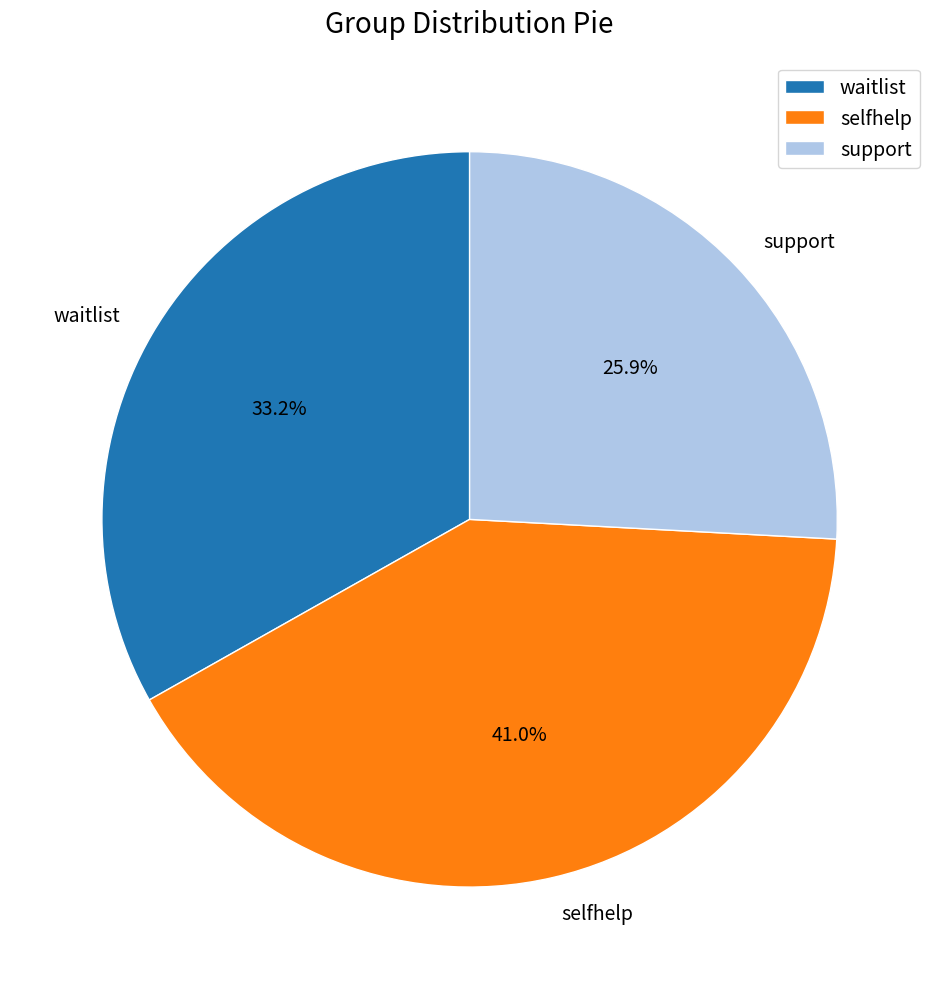

How many segments does this pie chart have?

3